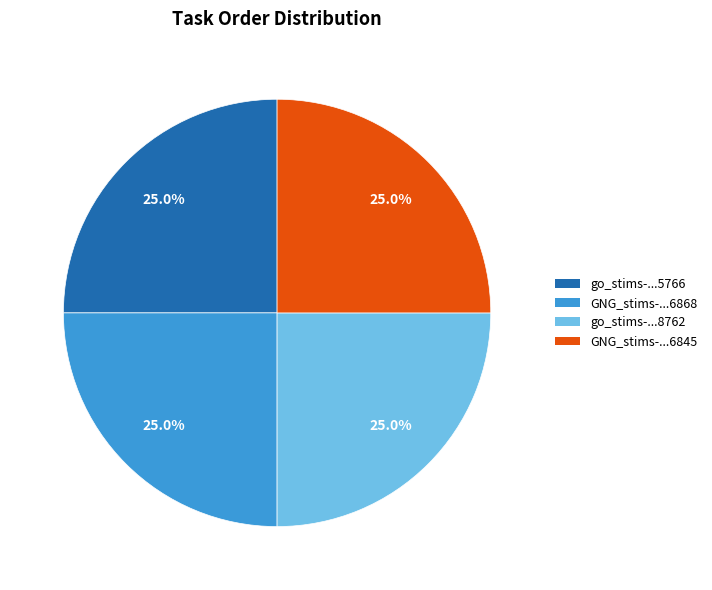

Does go_stims-...8762 account for over 50% of the chart?

No